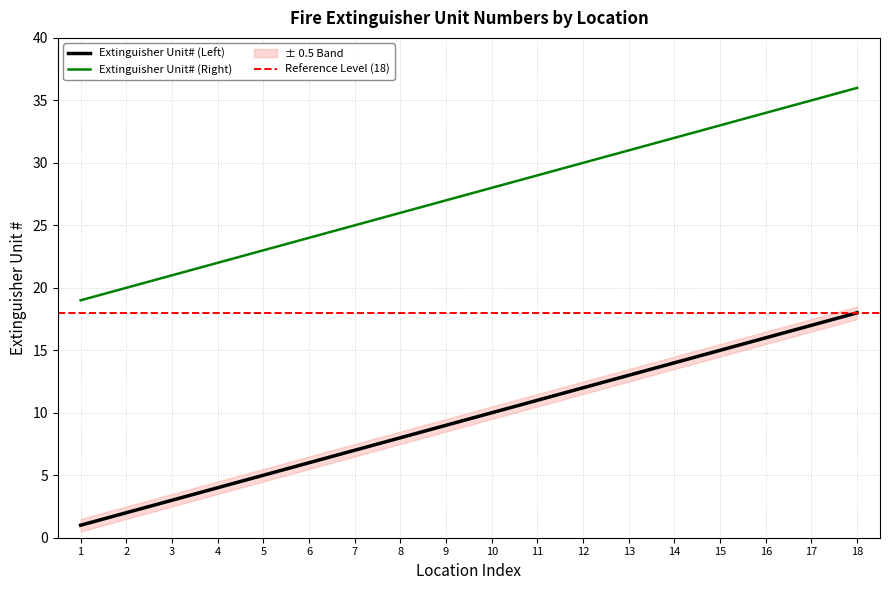

True or false: Extinguisher Unit# (Right) and Extinguisher Unit# (Left) cross at least once.

False